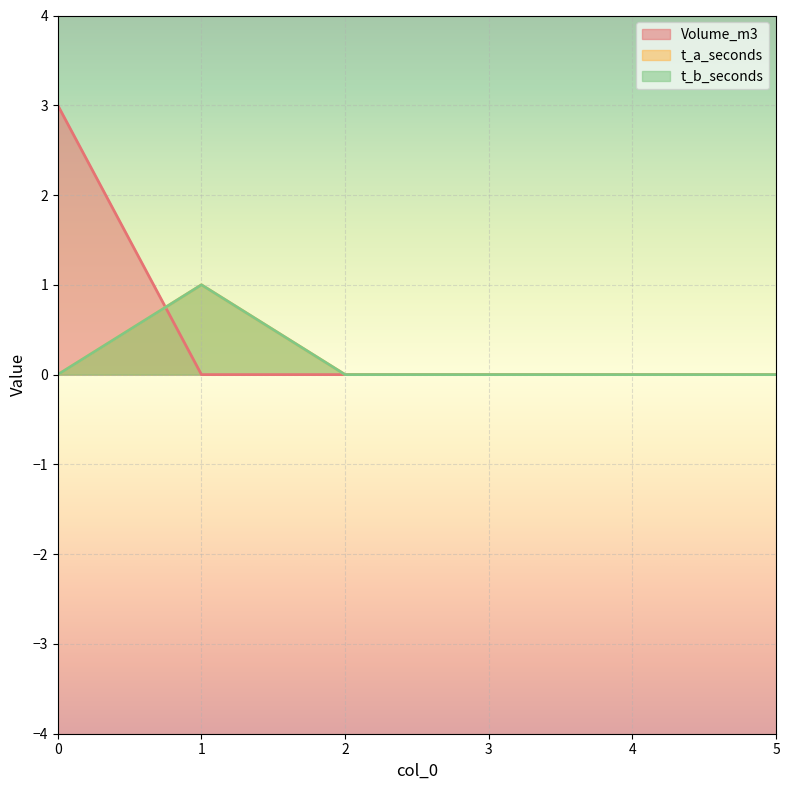

At which label does t_b_seconds reach its peak?

1